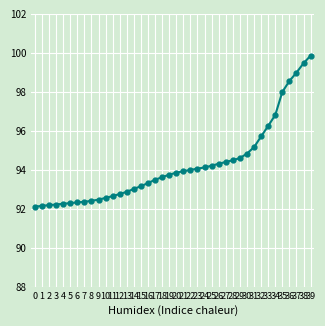

Is this an area chart (filled region under the line)?

No